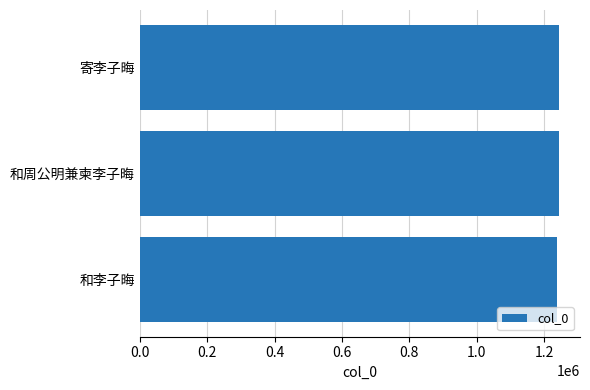

The value at 寄李子晦 is 1665879. True or false?

False